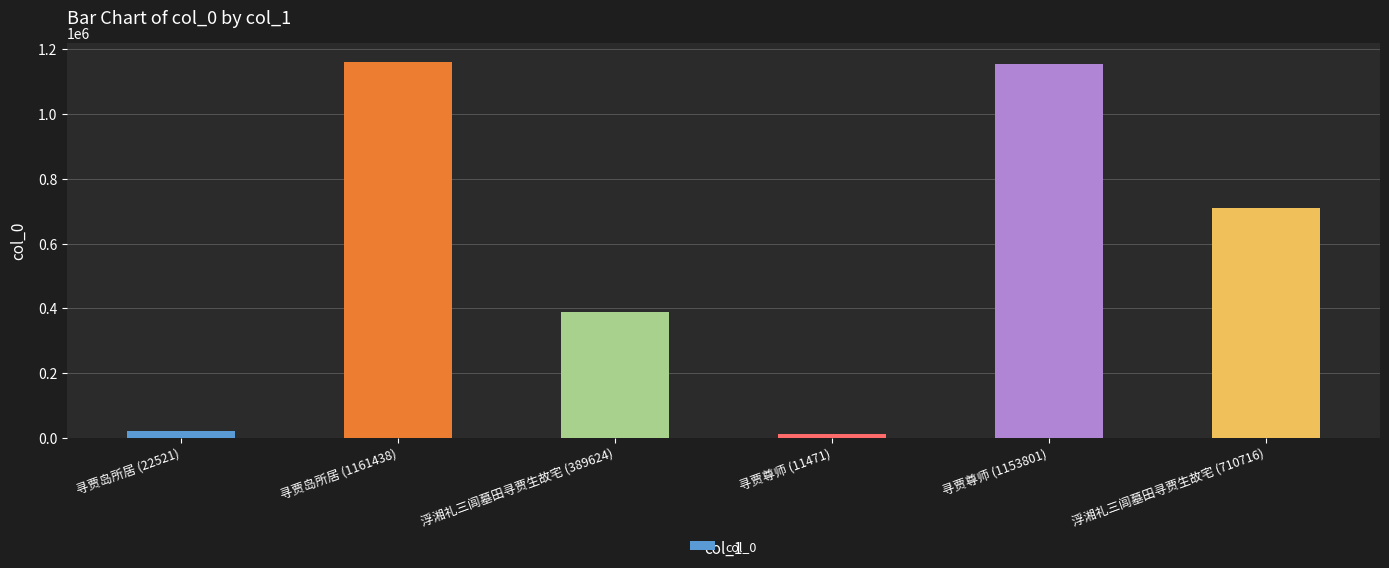

What is the difference between the values at 寻贾尊师 (1153801) and 寻贾岛所居 (1161438)?

7637